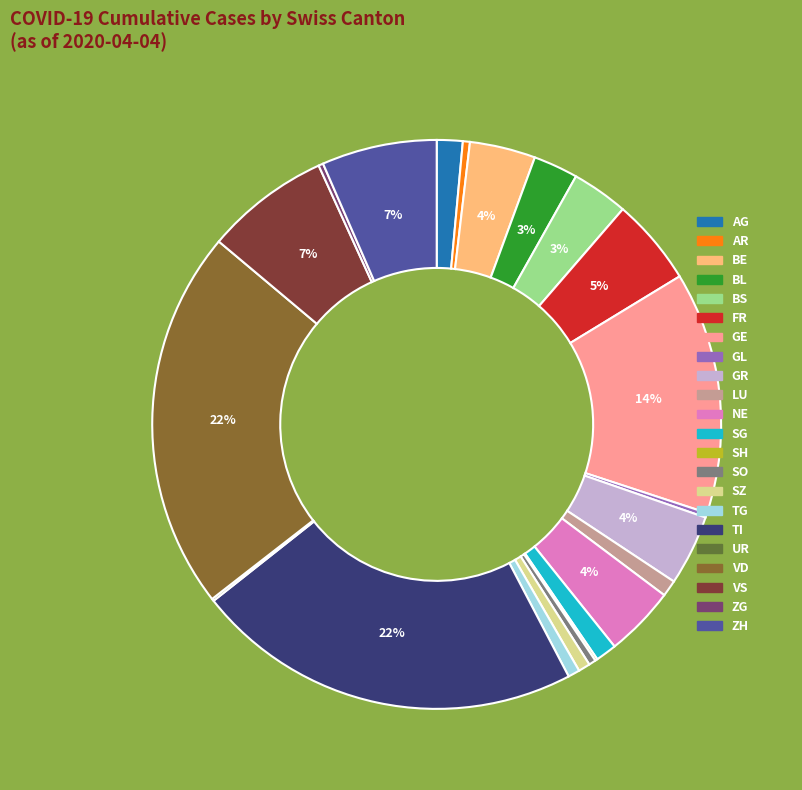

To the nearest percent, what is the average slice percentage?

5%